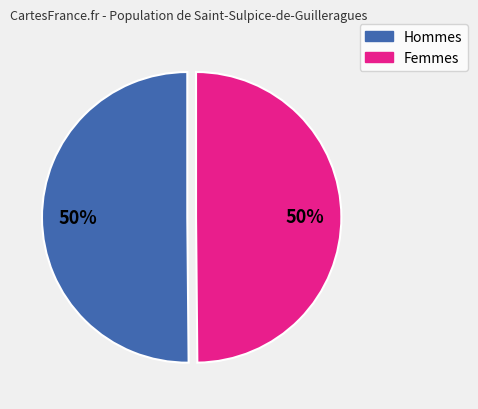

To the nearest percent, what is the average slice percentage?

50%